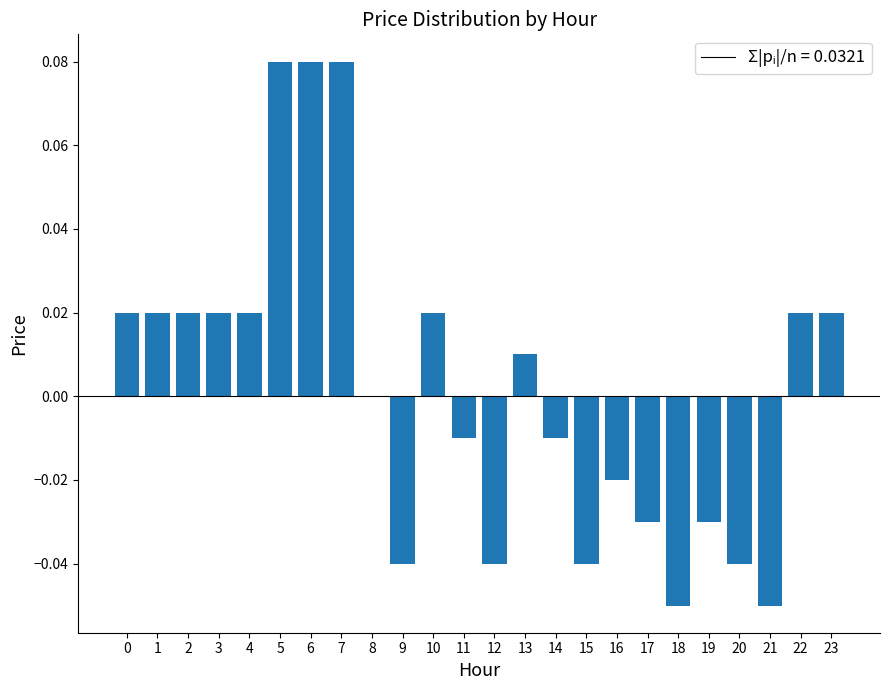

Which has a higher value, 11 or 20?

11